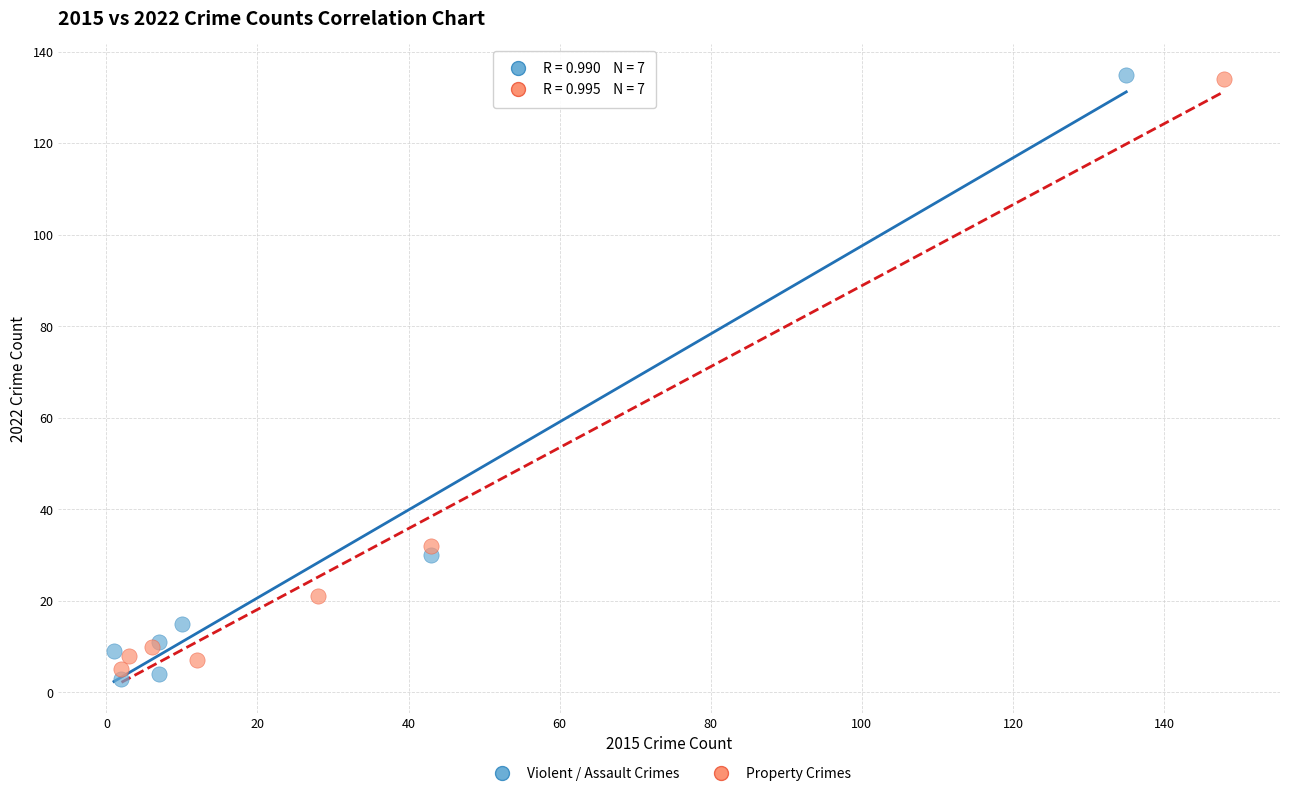

What are all the series names shown in the legend?

Violent / Assault Crimes, Property Crimes